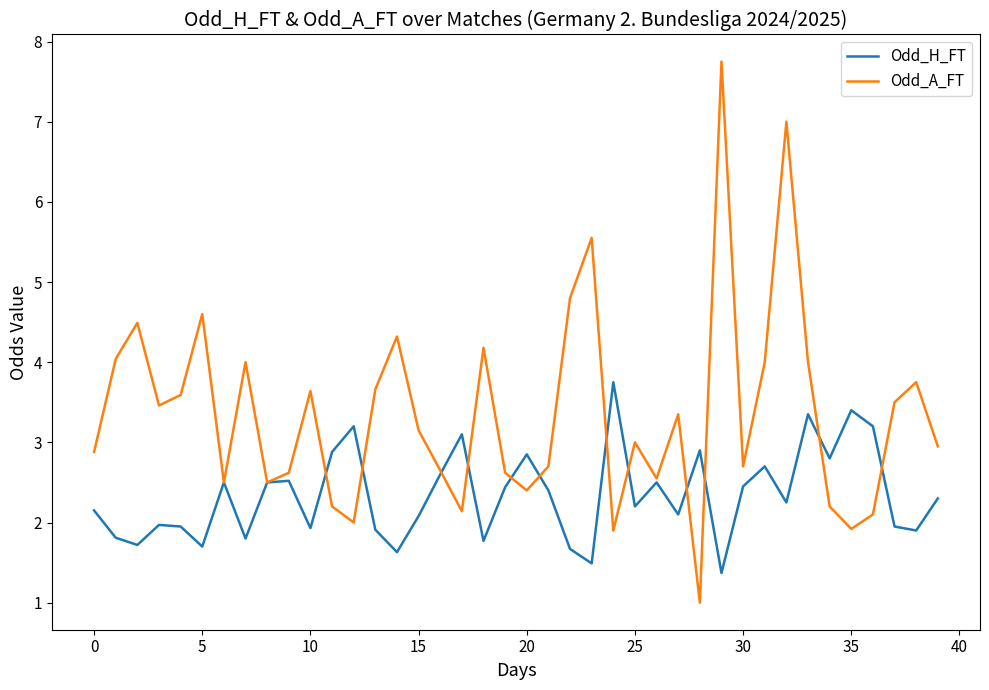

What is the highest value of the Odd_A_FT series?

7.8